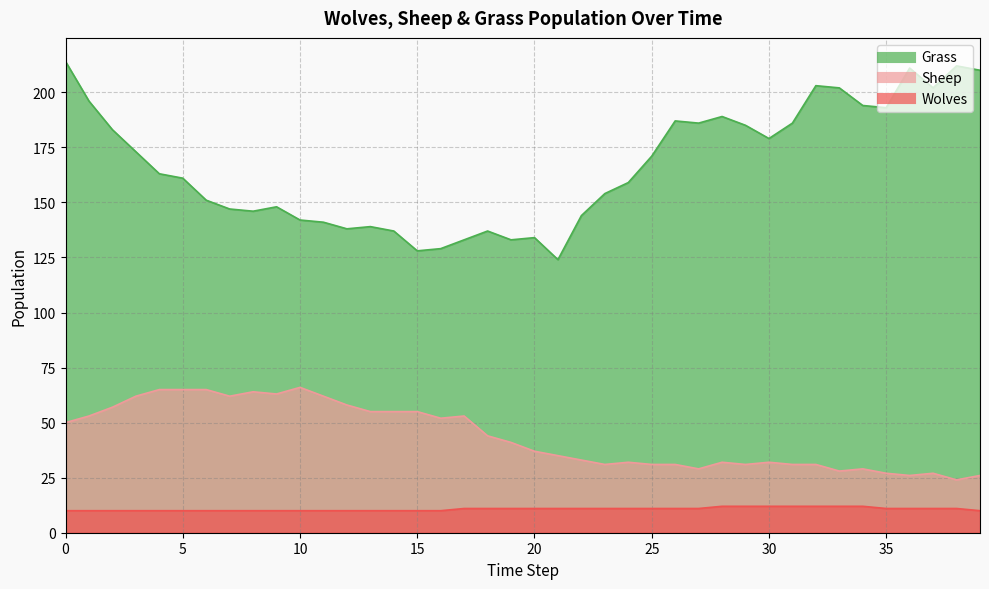

Is it true that Grass equals 107 at 4?

False